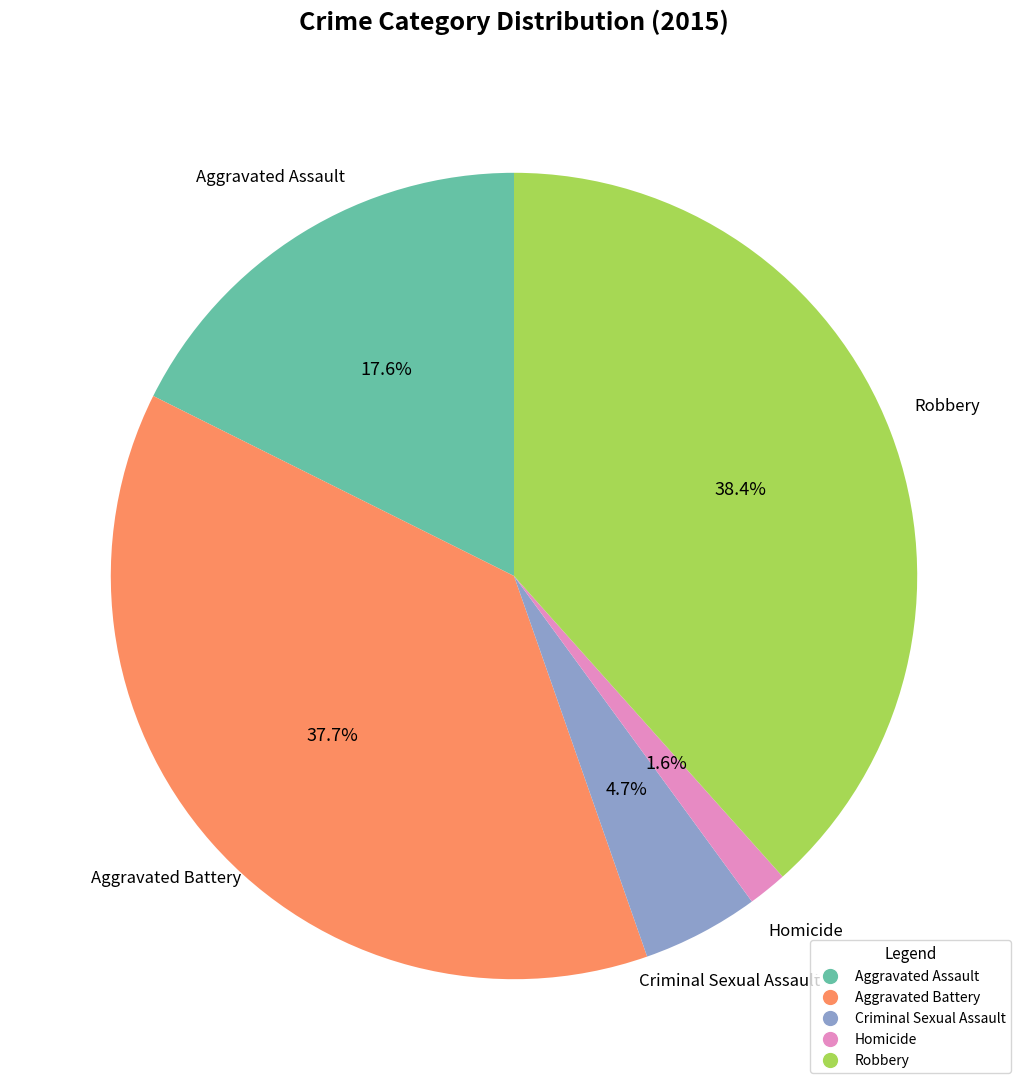

Do Robbery and Homicide together represent more than half of the pie?

No